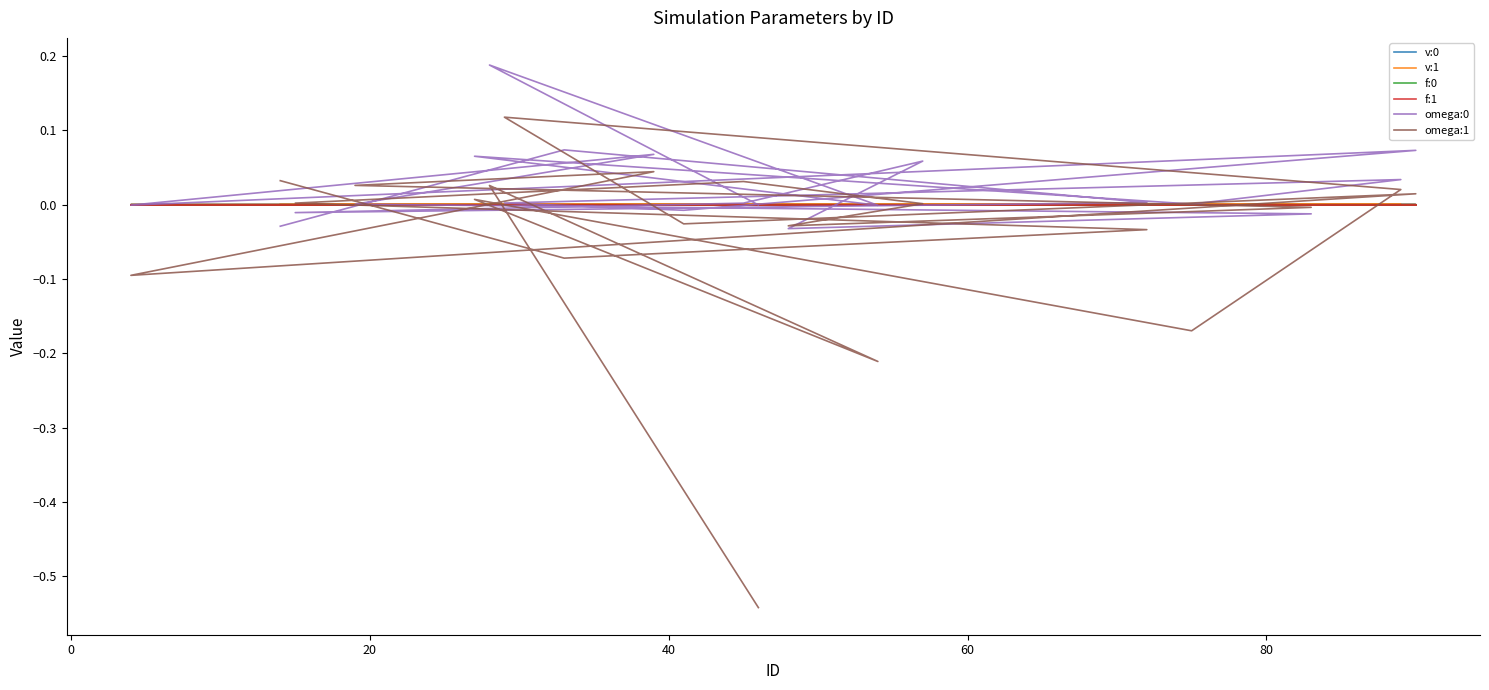

How many interior local peaks does the f:0 series have?

8